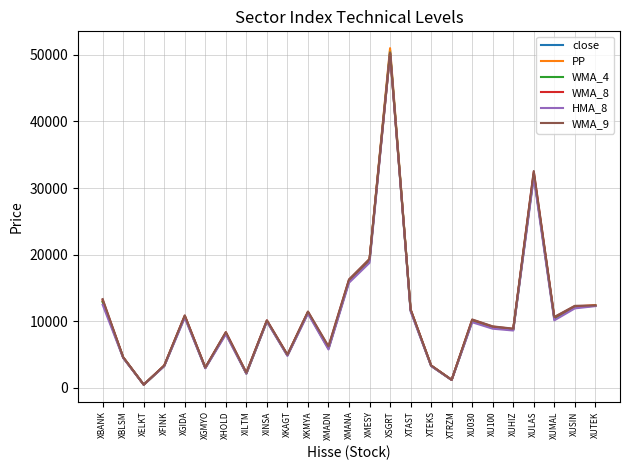

Which series has the largest range (max minus min)?

PP